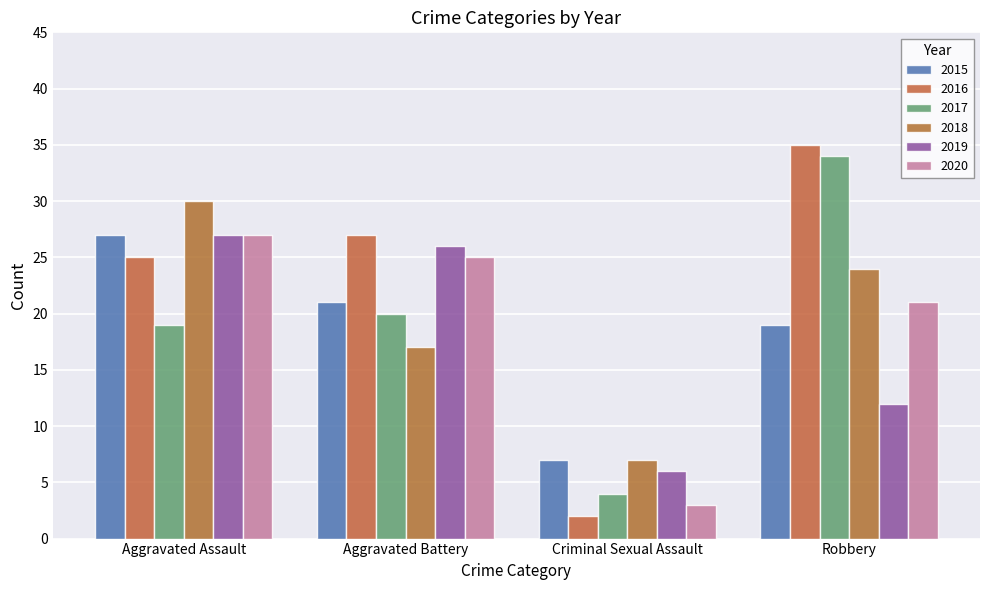

Reading right to left, list all the values displayed in this chart.

2015: 19	7	21	27
2016: 35	2	27	25
2017: 34	4	20	19
2018: 24	7	17	30
2019: 12	6	26	27
2020: 21	3	25	27